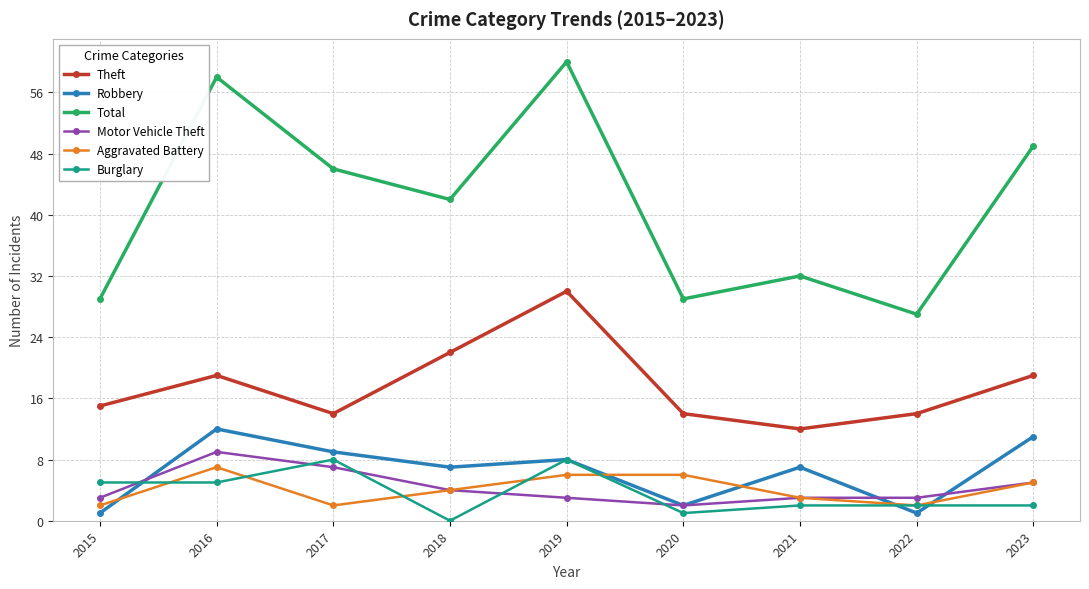

Reading left to right, list all the values displayed in this chart.

Theft: 2015=15	2016=19	2017=14	2018=22	2019=30	2020=14	2021=12	2022=14	2023=19
Robbery: 2015=1	2016=12	2017=9	2018=7	2019=8	2020=2	2021=7	2022=1	2023=11
Total: 2015=29	2016=58	2017=46	2018=42	2019=60	2020=29	2021=32	2022=27	2023=49
Motor Vehicle Theft: 2015=3	2016=9	2017=7	2018=4	2019=3	2020=2	2021=3	2022=3	2023=5
Aggravated Battery: 2015=2	2016=7	2017=2	2018=4	2019=6	2020=6	2021=3	2022=2	2023=5
Burglary: 2015=5	2016=5	2017=8	2018=0	2019=8	2020=1	2021=2	2022=2	2023=2